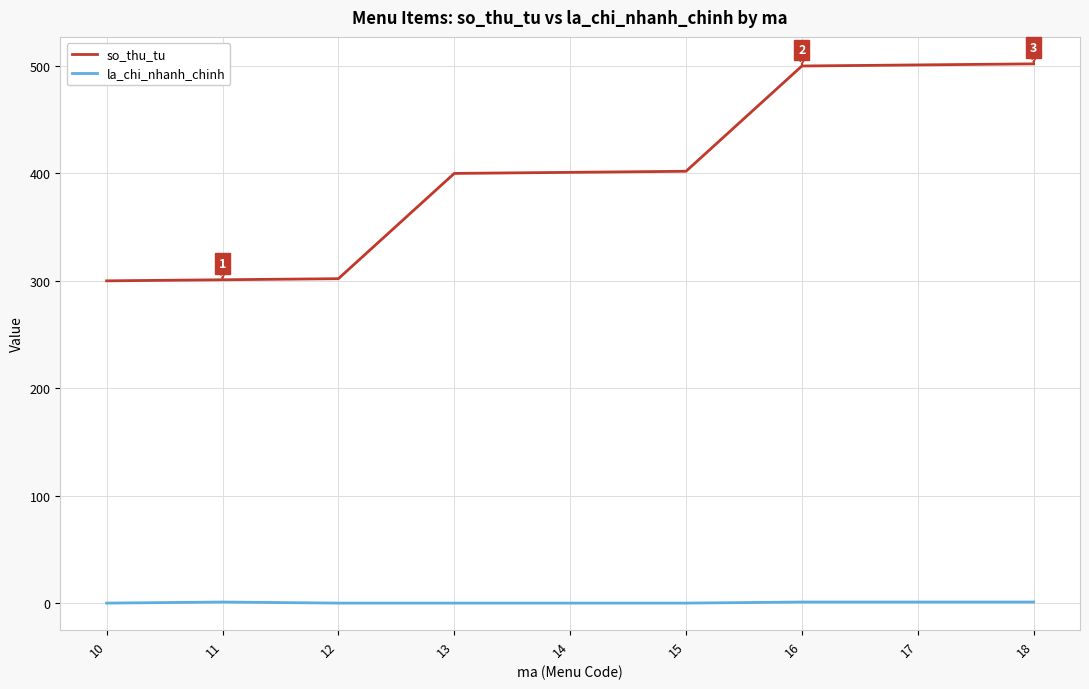

The la_chi_nhanh_chinh series shows 0 at 12. True or false?

True